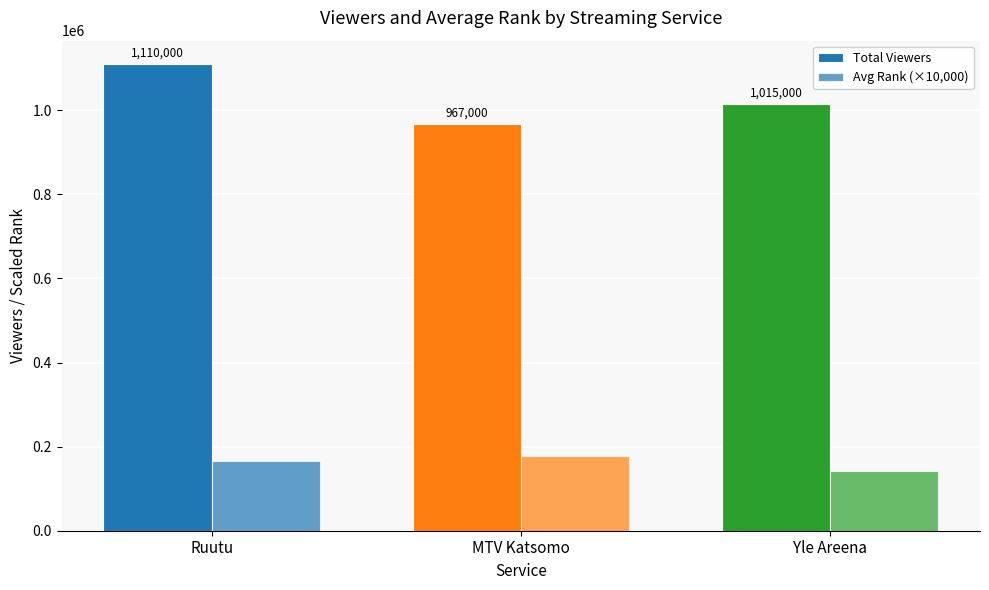

What is the spread (max minus min) of values at MTV Katsomo?

790000